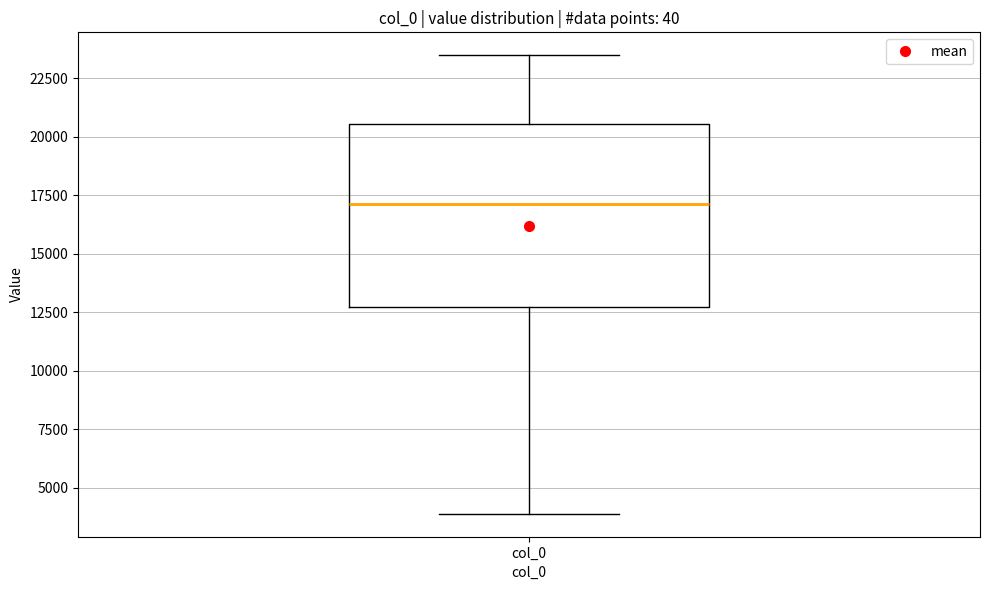

Where does the upper whisker of the box for col_0 end on the y-axis? The values are not printed on the chart, so give them approximately, as read against the axis.

23500